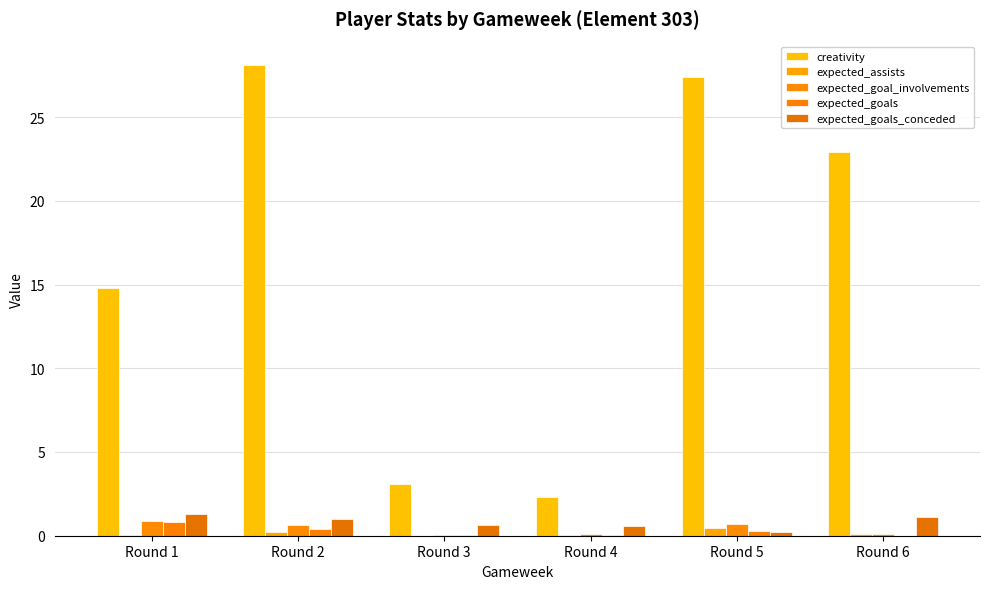

What is the sum of the creativity values at Round 1 and Round 3?

17.9